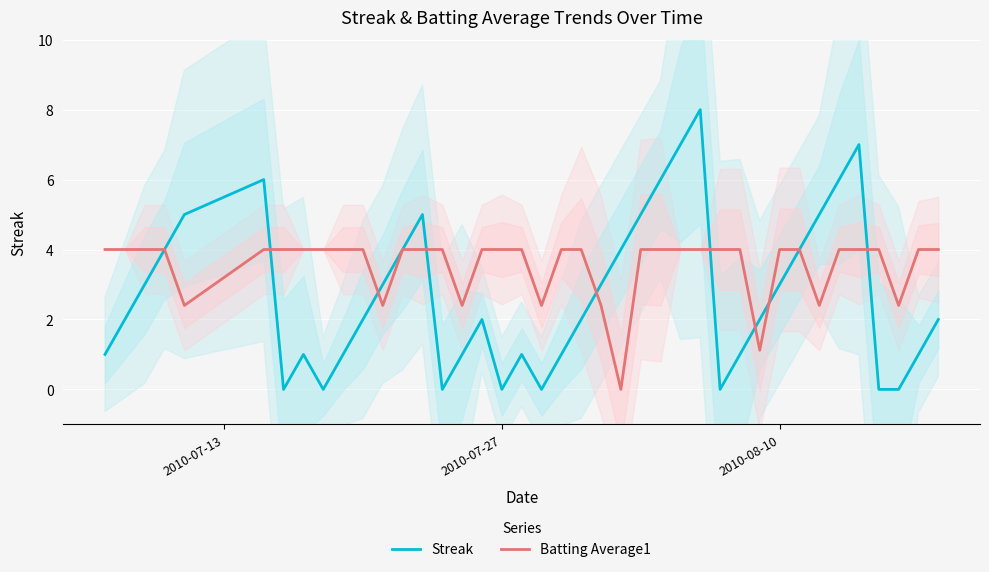

What is the highest value of the Batting Average1 series?

4.0